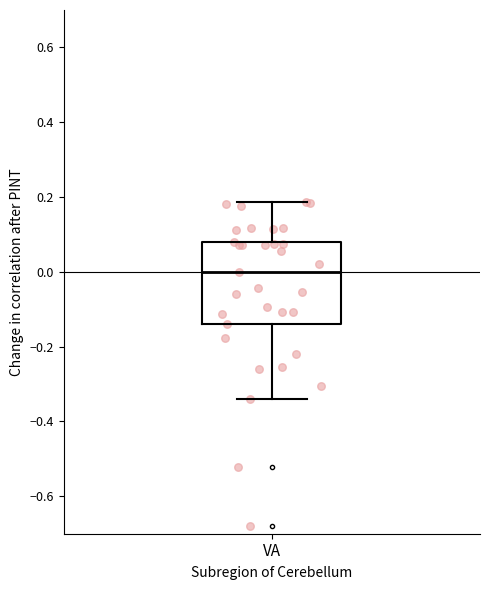

Transcribe this box plot: give where the median line is, the range the box spans, and where the two whiskers end, as read against the y-axis. The values are not printed on the chart, so give them approximately, as read against the axis.

median 0.00, box -0.14 to 0.08, whiskers -0.34 to 0.18